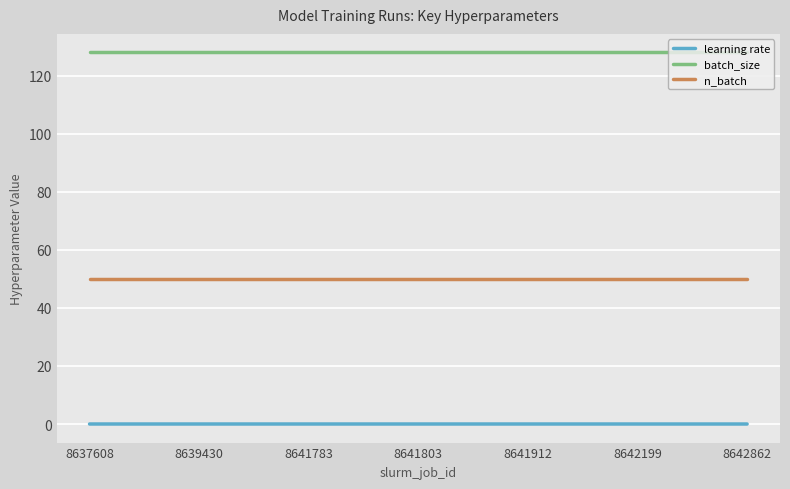

Does the chart display data point markers on the line(s)?

No